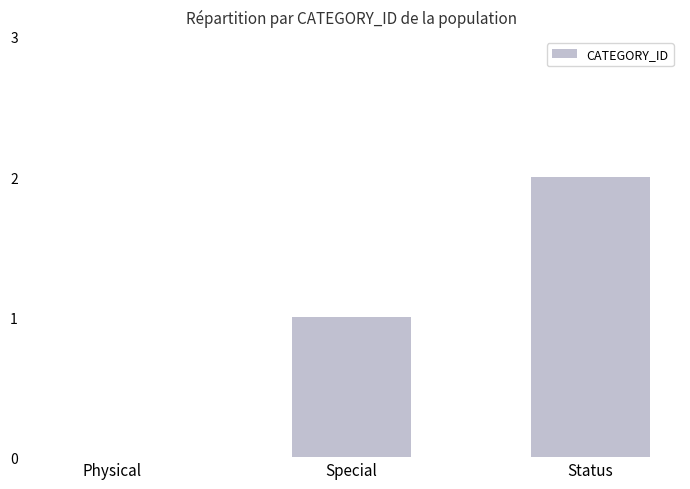

Which label corresponds to the largest value in the chart?

Status